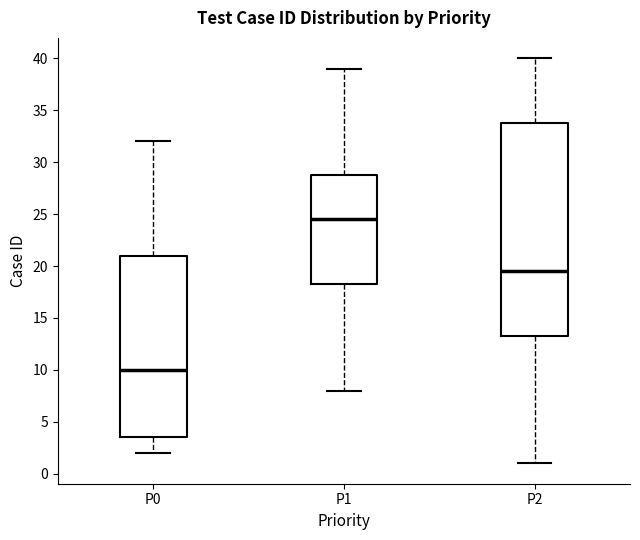

Comparing the boxes themselves (not the whiskers), which one is the tallest?

P2